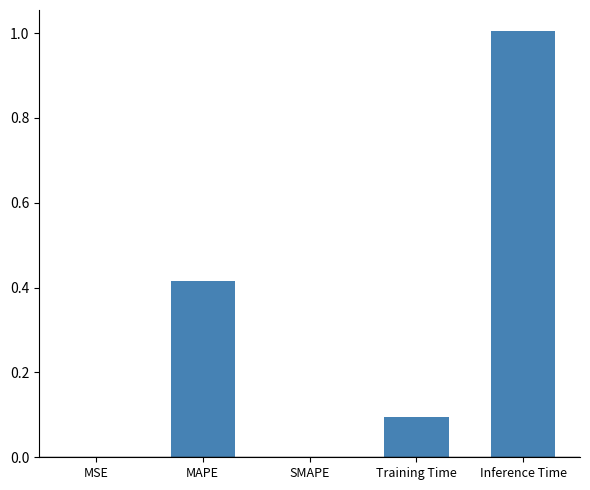

Are the bars horizontal?

No